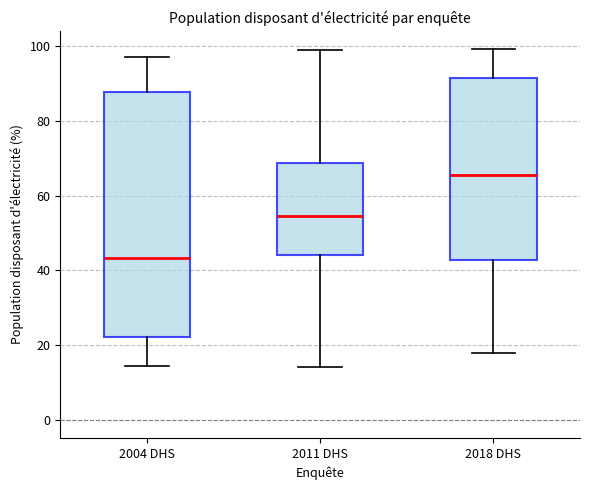

Which box has the highest median line?

2018 DHS